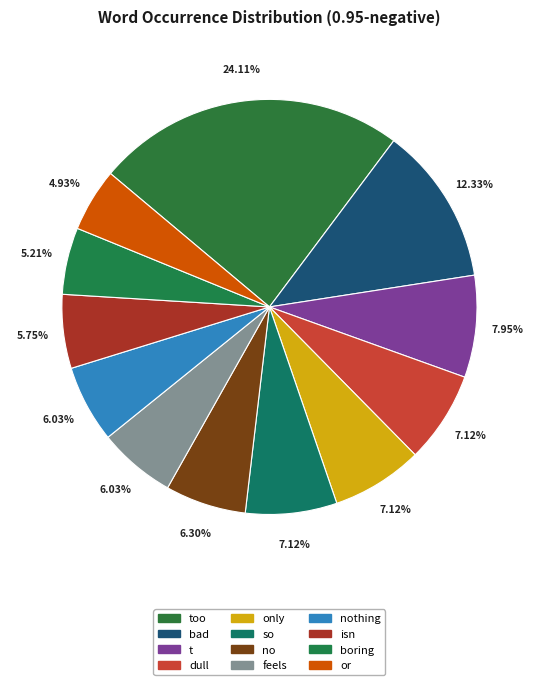

Is there a majority slice in this chart?

No